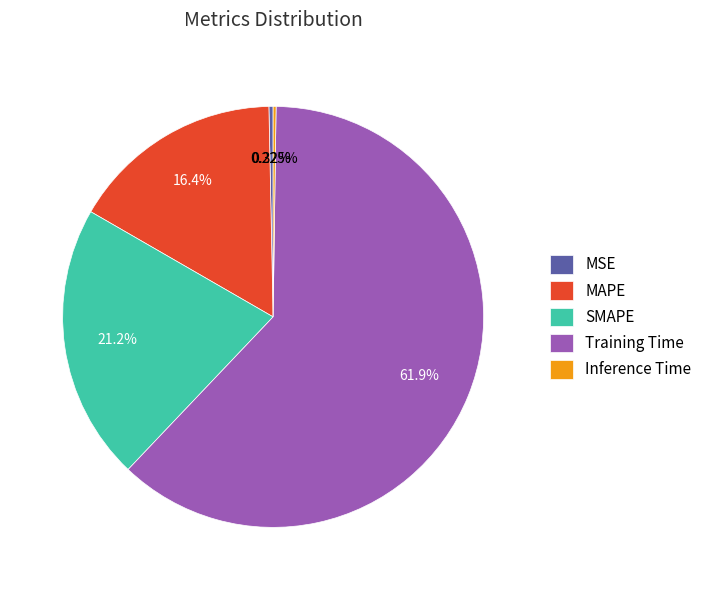

Which slice is the largest?

Training Time